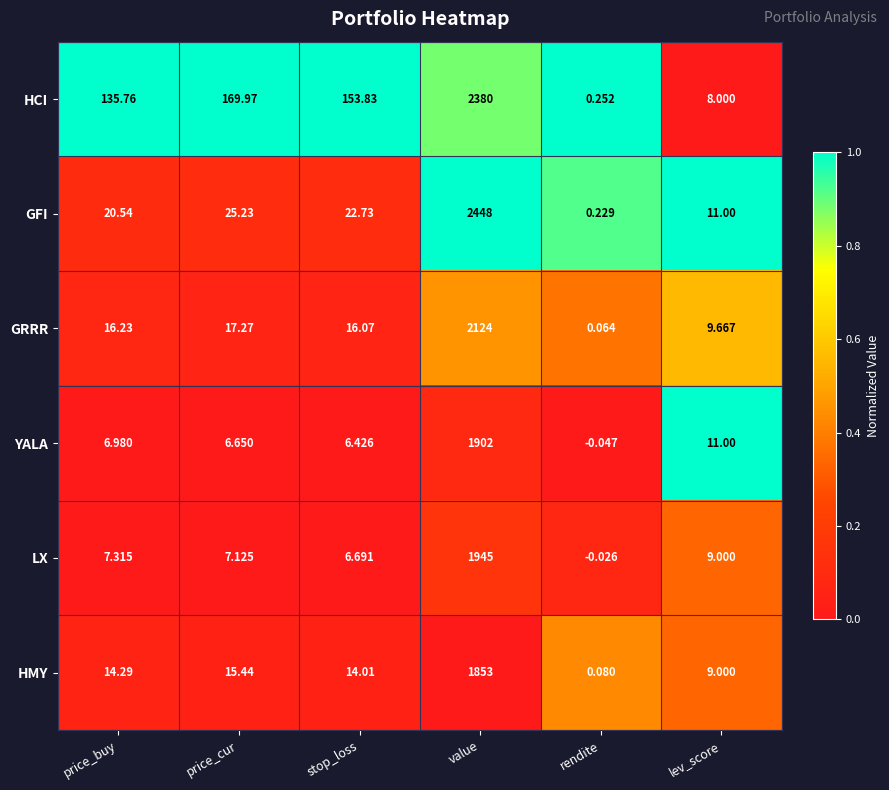

At rendite, list the series in order from largest to smallest.

HCI, GFI, HMY, GRRR, LX, YALA